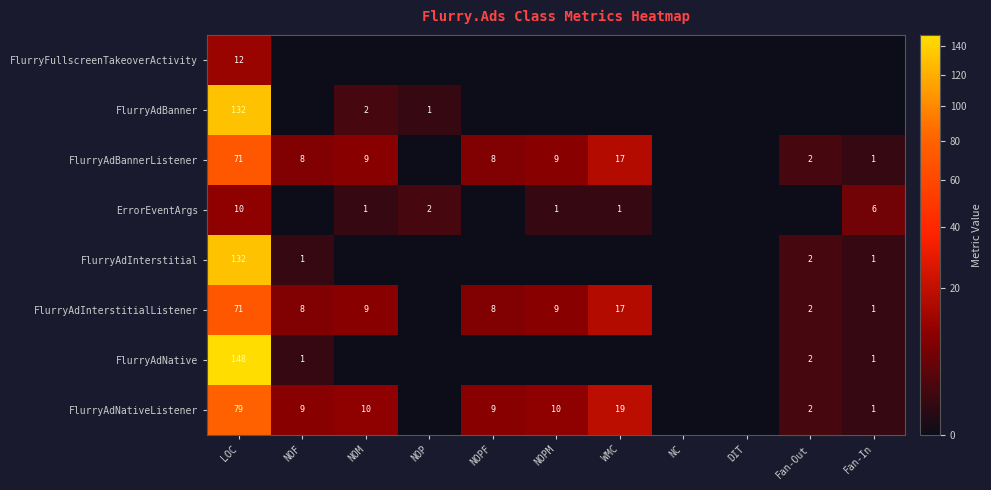

The value of FlurryAdInterstitial at Fan-Out is 2. True or false?

True